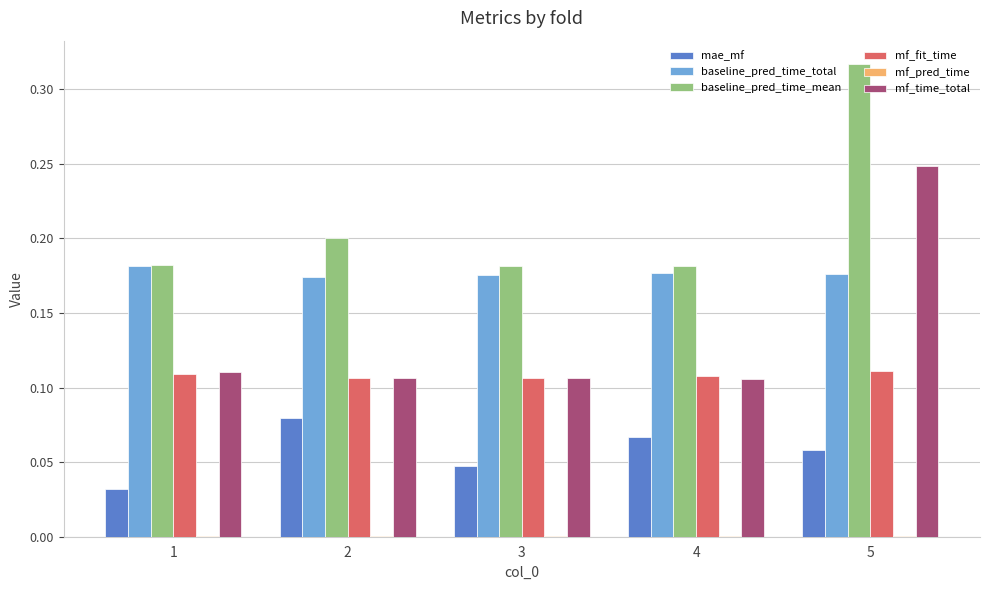

The mae_mf series shows 0.0 at 1. True or false?

True